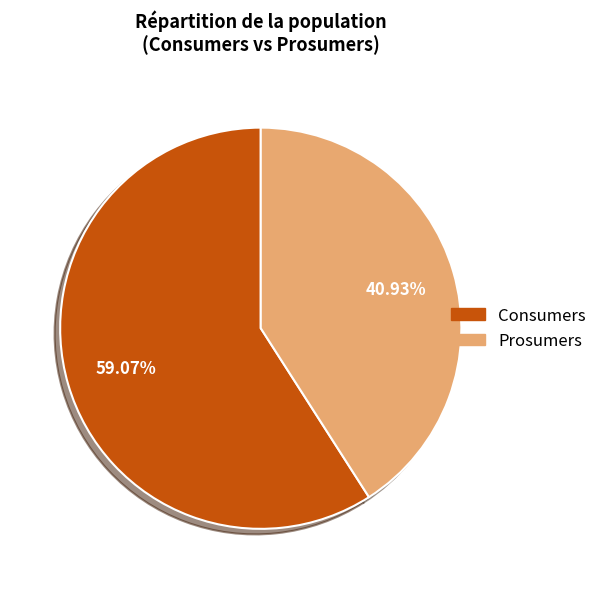

Is Consumers the majority of the pie?

Yes